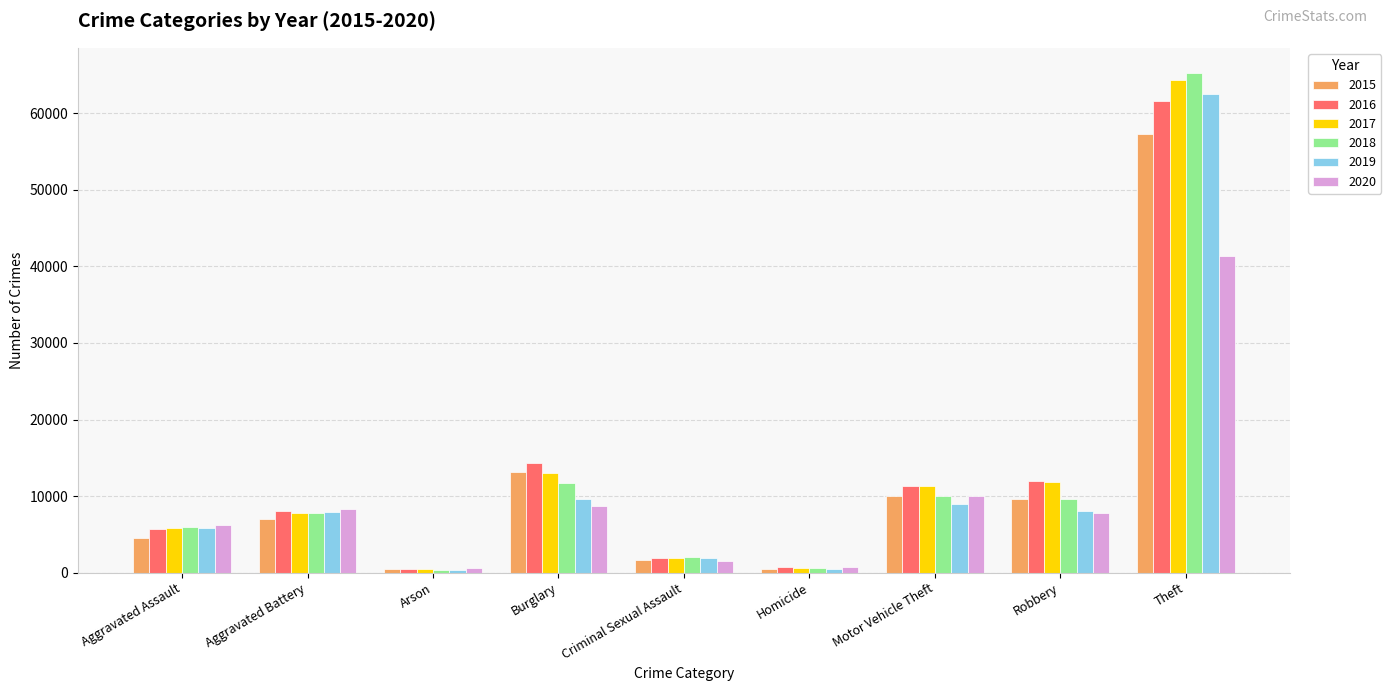

What is the label of the 1st bar from the right?

Theft